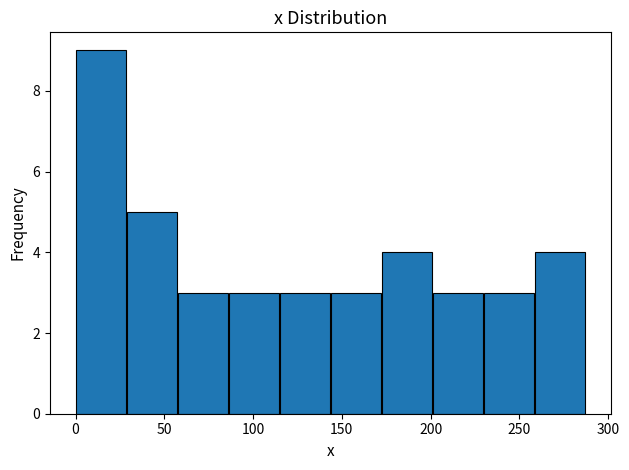

Which range on the x-axis has the tallest bar?

0 to 30